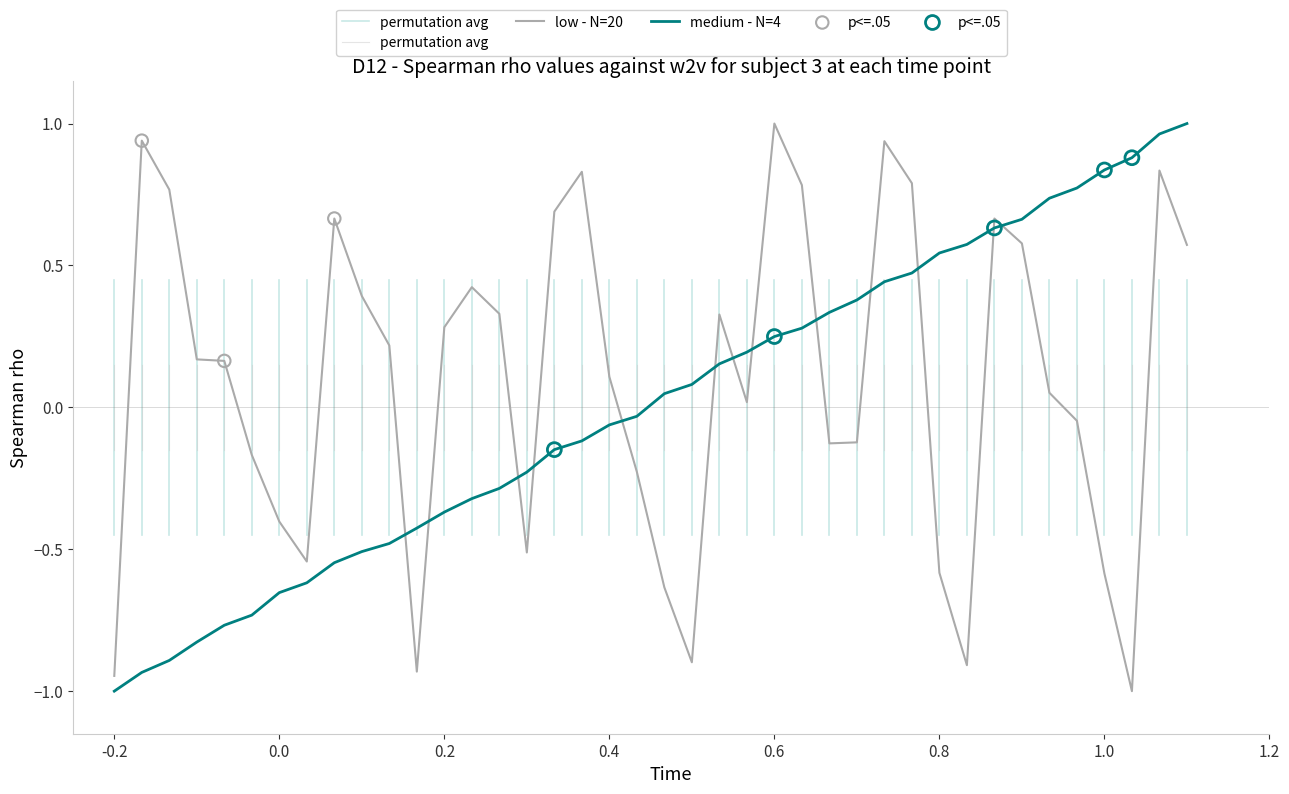

At how many categories does at least one series exceed 0?

33